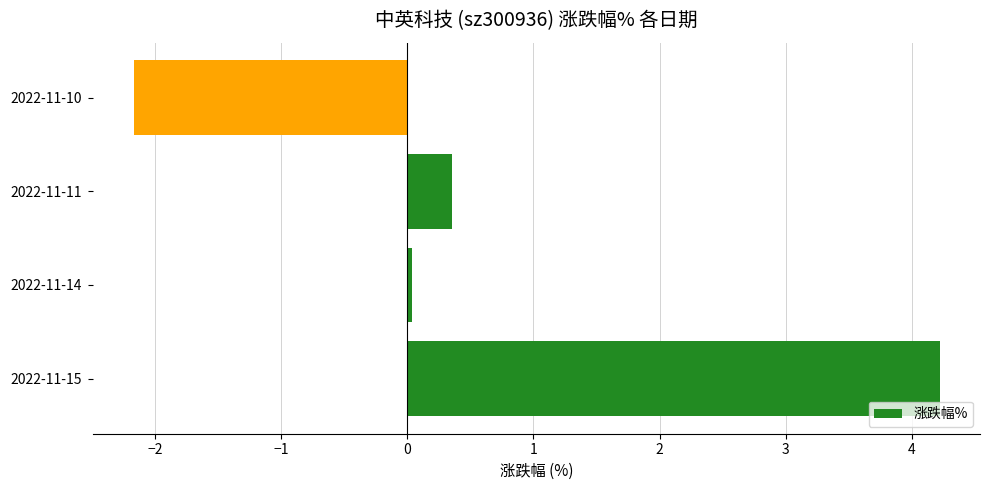

Read the value at 2022-11-10.

-2.2